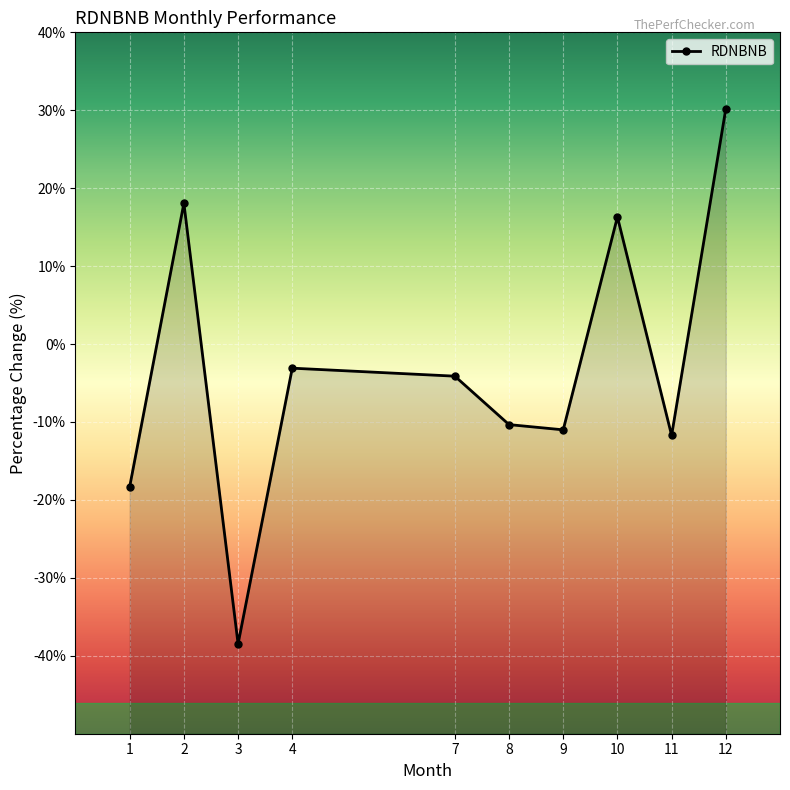

Reading right to left, extract all data points from this chart.

30.2	-11.7	16.3	-11.0	-10.3	-4.1	-3.1	-38.5	18.1	-18.3